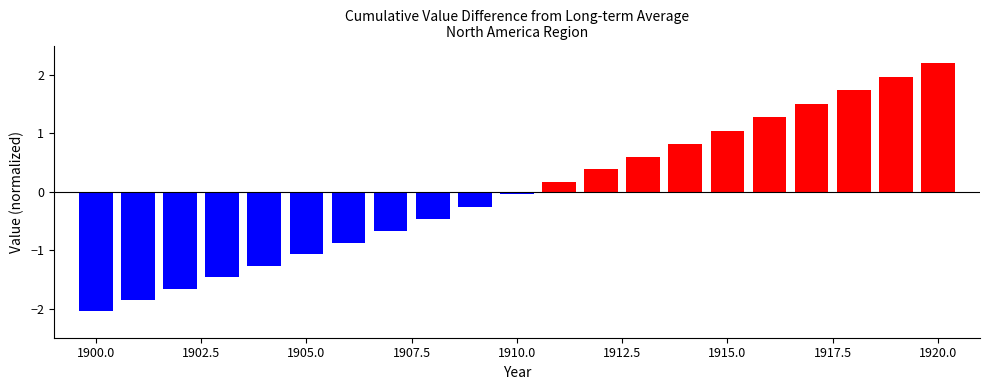

What is the maximum value shown in the chart?

2.2